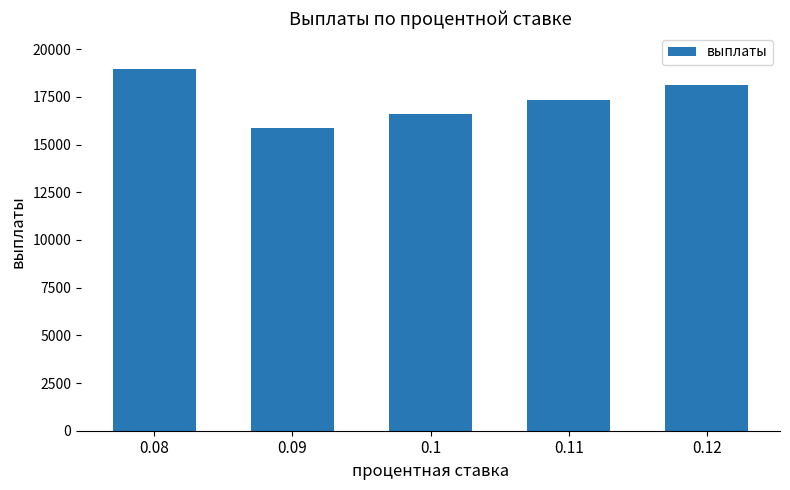

Rank the categories by value from lowest to highest.

0.09, 0.1, 0.11, 0.12, 0.08